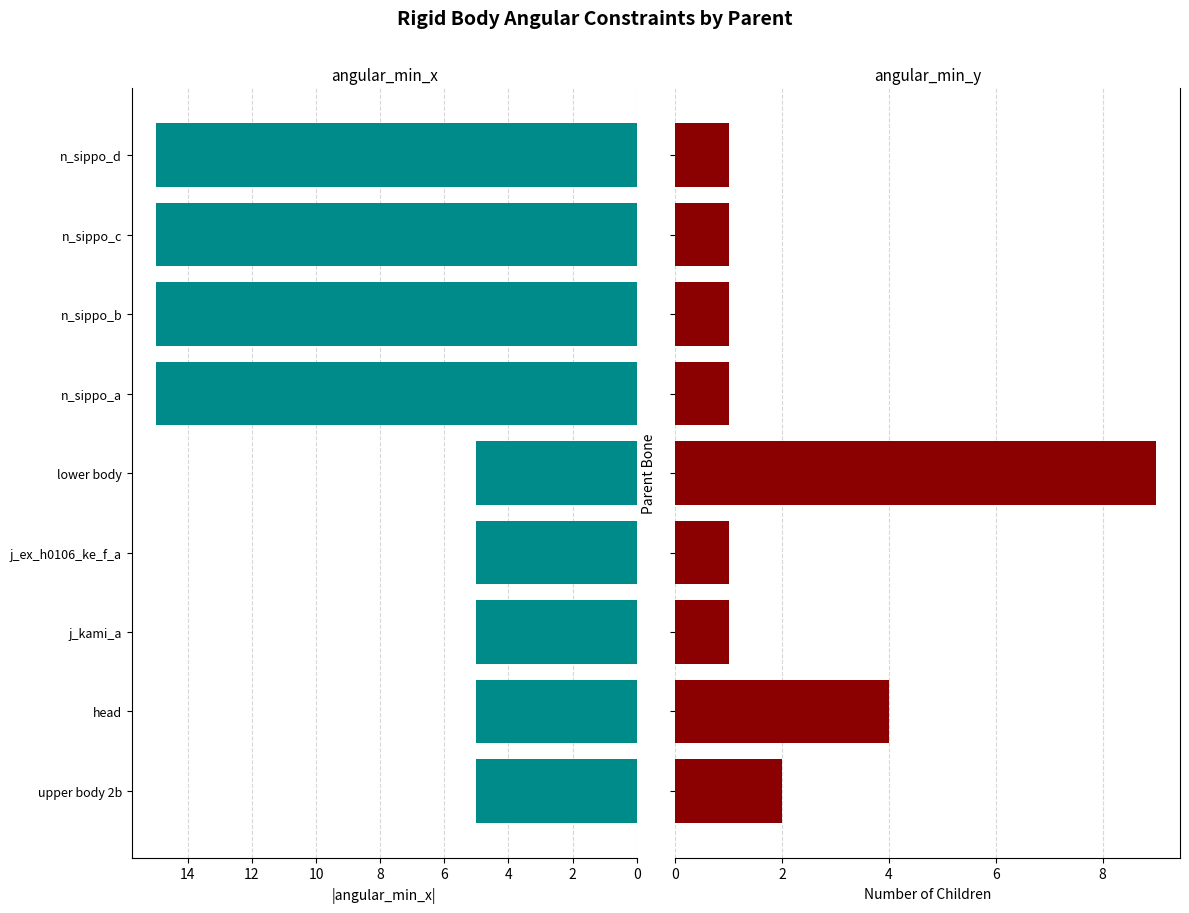

What is the sum of all count of children values?

21